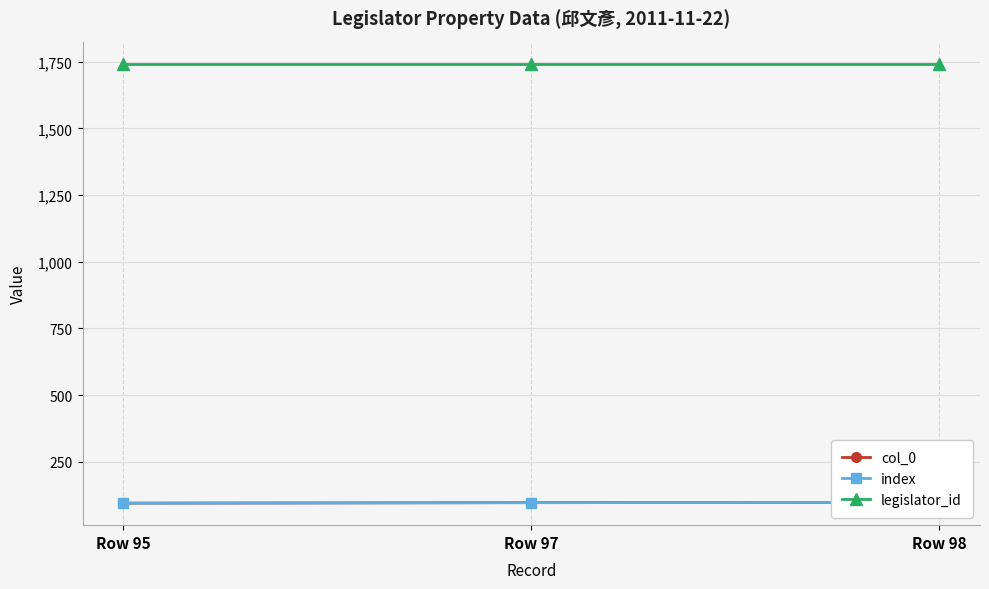

Which series has the largest range (max minus min)?

col_0